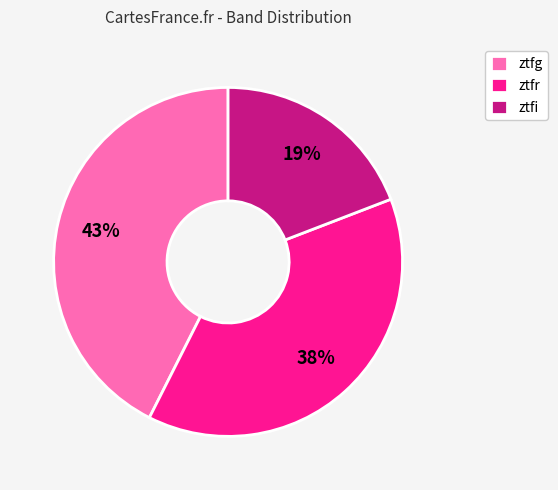

Do ztfr and ztfi together represent more than half of the pie?

Yes